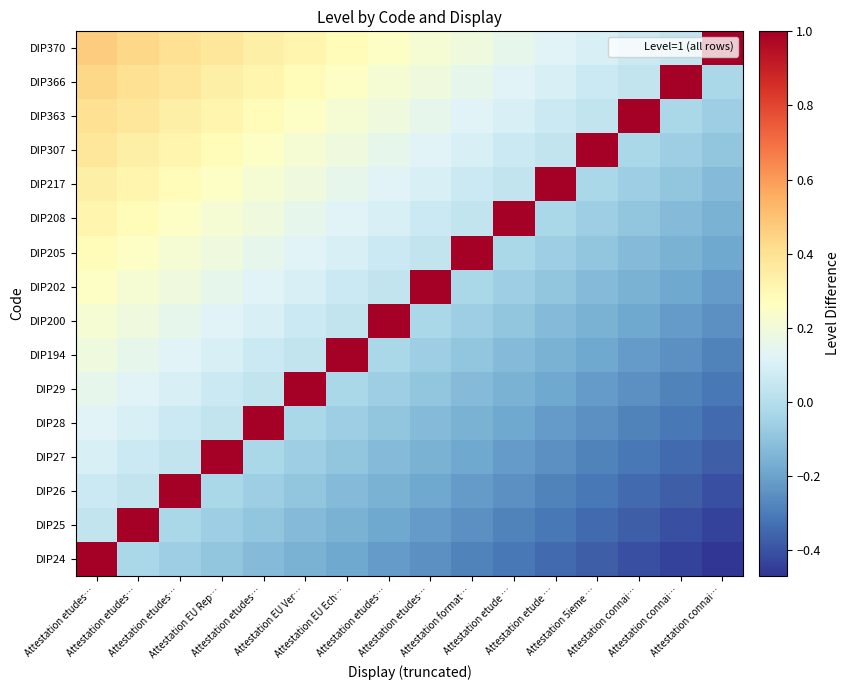

Reading right to left, what are all the values shown in this chart?

DIP24: Attestation connai…=-0.5	Attestation connai…=-0.4	Attestation connai…=-0.4	Attestation 5ieme …=-0.4	Attestation etude …=-0.3	Attestation etude …=-0.3	Attestation format…=-0.3	Attestation etudes…=-0.2	Attestation etudes…=-0.2	Attestation EU Ech…=-0.2	Attestation EU Ver…=-0.2	Attestation etudes…=-0.1	Attestation EU Rep…=-0.1	Attestation etudes…=-0.1	Attestation etudes…=-0.0	Attestation etudes…=1.0
DIP25: Attestation connai…=-0.4	Attestation connai…=-0.4	Attestation connai…=-0.4	Attestation 5ieme …=-0.3	Attestation etude …=-0.3	Attestation etude …=-0.3	Attestation format…=-0.2	Attestation etudes…=-0.2	Attestation etudes…=-0.2	Attestation EU Ech…=-0.2	Attestation EU Ver…=-0.1	Attestation etudes…=-0.1	Attestation EU Rep…=-0.1	Attestation etudes…=-0.0	Attestation etudes…=1.0	Attestation etudes…=0.0
DIP26: Attestation connai…=-0.4	Attestation connai…=-0.4	Attestation connai…=-0.3	Attestation 5ieme …=-0.3	Attestation etude …=-0.3	Attestation etude …=-0.2	Attestation format…=-0.2	Attestation etudes…=-0.2	Attestation etudes…=-0.2	Attestation EU Ech…=-0.1	Attestation EU Ver…=-0.1	Attestation etudes…=-0.1	Attestation EU Rep…=-0.0	Attestation etudes…=1.0	Attestation etudes…=0.0	Attestation etudes…=0.1
DIP27: Attestation connai…=-0.4	Attestation connai…=-0.3	Attestation connai…=-0.3	Attestation 5ieme …=-0.3	Attestation etude …=-0.2	Attestation etude …=-0.2	Attestation format…=-0.2	Attestation etudes…=-0.2	Attestation etudes…=-0.1	Attestation EU Ech…=-0.1	Attestation EU Ver…=-0.1	Attestation etudes…=-0.0	Attestation EU Rep…=1.0	Attestation etudes…=0.0	Attestation etudes…=0.1	Attestation etudes…=0.1
DIP28: Attestation connai…=-0.3	Attestation connai…=-0.3	Attestation connai…=-0.3	Attestation 5ieme …=-0.2	Attestation etude …=-0.2	Attestation etude …=-0.2	Attestation format…=-0.2	Attestation etudes…=-0.1	Attestation etudes…=-0.1	Attestation EU Ech…=-0.1	Attestation EU Ver…=-0.0	Attestation etudes…=1.0	Attestation EU Rep…=0.0	Attestation etudes…=0.1	Attestation etudes…=0.1	Attestation etudes…=0.1
DIP29: Attestation connai…=-0.3	Attestation connai…=-0.3	Attestation connai…=-0.2	Attestation 5ieme …=-0.2	Attestation etude …=-0.2	Attestation etude …=-0.2	Attestation format…=-0.1	Attestation etudes…=-0.1	Attestation etudes…=-0.1	Attestation EU Ech…=-0.0	Attestation EU Ver…=1.0	Attestation etudes…=0.0	Attestation EU Rep…=0.1	Attestation etudes…=0.1	Attestation etudes…=0.1	Attestation etudes…=0.2
DIP194: Attestation connai…=-0.3	Attestation connai…=-0.2	Attestation connai…=-0.2	Attestation 5ieme …=-0.2	Attestation etude …=-0.2	Attestation etude …=-0.1	Attestation format…=-0.1	Attestation etudes…=-0.1	Attestation etudes…=-0.0	Attestation EU Ech…=1.0	Attestation EU Ver…=0.0	Attestation etudes…=0.1	Attestation EU Rep…=0.1	Attestation etudes…=0.1	Attestation etudes…=0.2	Attestation etudes…=0.2
DIP200: Attestation connai…=-0.2	Attestation connai…=-0.2	Attestation connai…=-0.2	Attestation 5ieme …=-0.2	Attestation etude …=-0.1	Attestation etude …=-0.1	Attestation format…=-0.1	Attestation etudes…=-0.0	Attestation etudes…=1.0	Attestation EU Ech…=0.0	Attestation EU Ver…=0.1	Attestation etudes…=0.1	Attestation EU Rep…=0.1	Attestation etudes…=0.2	Attestation etudes…=0.2	Attestation etudes…=0.2
DIP202: Attestation connai…=-0.2	Attestation connai…=-0.2	Attestation connai…=-0.2	Attestation 5ieme …=-0.1	Attestation etude …=-0.1	Attestation etude …=-0.1	Attestation format…=-0.0	Attestation etudes…=1.0	Attestation etudes…=0.0	Attestation EU Ech…=0.1	Attestation EU Ver…=0.1	Attestation etudes…=0.1	Attestation EU Rep…=0.2	Attestation etudes…=0.2	Attestation etudes…=0.2	Attestation etudes…=0.2
DIP205: Attestation connai…=-0.2	Attestation connai…=-0.2	Attestation connai…=-0.1	Attestation 5ieme …=-0.1	Attestation etude …=-0.1	Attestation etude …=-0.0	Attestation format…=1.0	Attestation etudes…=0.0	Attestation etudes…=0.1	Attestation EU Ech…=0.1	Attestation EU Ver…=0.1	Attestation etudes…=0.2	Attestation EU Rep…=0.2	Attestation etudes…=0.2	Attestation etudes…=0.2	Attestation etudes…=0.3
DIP208: Attestation connai…=-0.2	Attestation connai…=-0.1	Attestation connai…=-0.1	Attestation 5ieme …=-0.1	Attestation etude …=-0.0	Attestation etude …=1.0	Attestation format…=0.0	Attestation etudes…=0.1	Attestation etudes…=0.1	Attestation EU Ech…=0.1	Attestation EU Ver…=0.2	Attestation etudes…=0.2	Attestation EU Rep…=0.2	Attestation etudes…=0.2	Attestation etudes…=0.3	Attestation etudes…=0.3
DIP217: Attestation connai…=-0.1	Attestation connai…=-0.1	Attestation connai…=-0.1	Attestation 5ieme …=-0.0	Attestation etude …=1.0	Attestation etude …=0.0	Attestation format…=0.1	Attestation etudes…=0.1	Attestation etudes…=0.1	Attestation EU Ech…=0.2	Attestation EU Ver…=0.2	Attestation etudes…=0.2	Attestation EU Rep…=0.2	Attestation etudes…=0.3	Attestation etudes…=0.3	Attestation etudes…=0.3
DIP307: Attestation connai…=-0.1	Attestation connai…=-0.1	Attestation connai…=-0.0	Attestation 5ieme …=1.0	Attestation etude …=0.0	Attestation etude …=0.1	Attestation format…=0.1	Attestation etudes…=0.1	Attestation etudes…=0.2	Attestation EU Ech…=0.2	Attestation EU Ver…=0.2	Attestation etudes…=0.2	Attestation EU Rep…=0.3	Attestation etudes…=0.3	Attestation etudes…=0.3	Attestation etudes…=0.4
DIP363: Attestation connai…=-0.1	Attestation connai…=-0.0	Attestation connai…=1.0	Attestation 5ieme …=0.0	Attestation etude …=0.1	Attestation etude …=0.1	Attestation format…=0.1	Attestation etudes…=0.2	Attestation etudes…=0.2	Attestation EU Ech…=0.2	Attestation EU Ver…=0.2	Attestation etudes…=0.3	Attestation EU Rep…=0.3	Attestation etudes…=0.3	Attestation etudes…=0.4	Attestation etudes…=0.4
DIP366: Attestation connai…=-0.0	Attestation connai…=1.0	Attestation connai…=0.0	Attestation 5ieme …=0.1	Attestation etude …=0.1	Attestation etude …=0.1	Attestation format…=0.2	Attestation etudes…=0.2	Attestation etudes…=0.2	Attestation EU Ech…=0.2	Attestation EU Ver…=0.3	Attestation etudes…=0.3	Attestation EU Rep…=0.3	Attestation etudes…=0.4	Attestation etudes…=0.4	Attestation etudes…=0.4
DIP370: Attestation connai…=1.0	Attestation connai…=0.0	Attestation connai…=0.1	Attestation 5ieme …=0.1	Attestation etude …=0.1	Attestation etude …=0.2	Attestation format…=0.2	Attestation etudes…=0.2	Attestation etudes…=0.2	Attestation EU Ech…=0.3	Attestation EU Ver…=0.3	Attestation etudes…=0.3	Attestation EU Rep…=0.4	Attestation etudes…=0.4	Attestation etudes…=0.4	Attestation etudes…=0.5